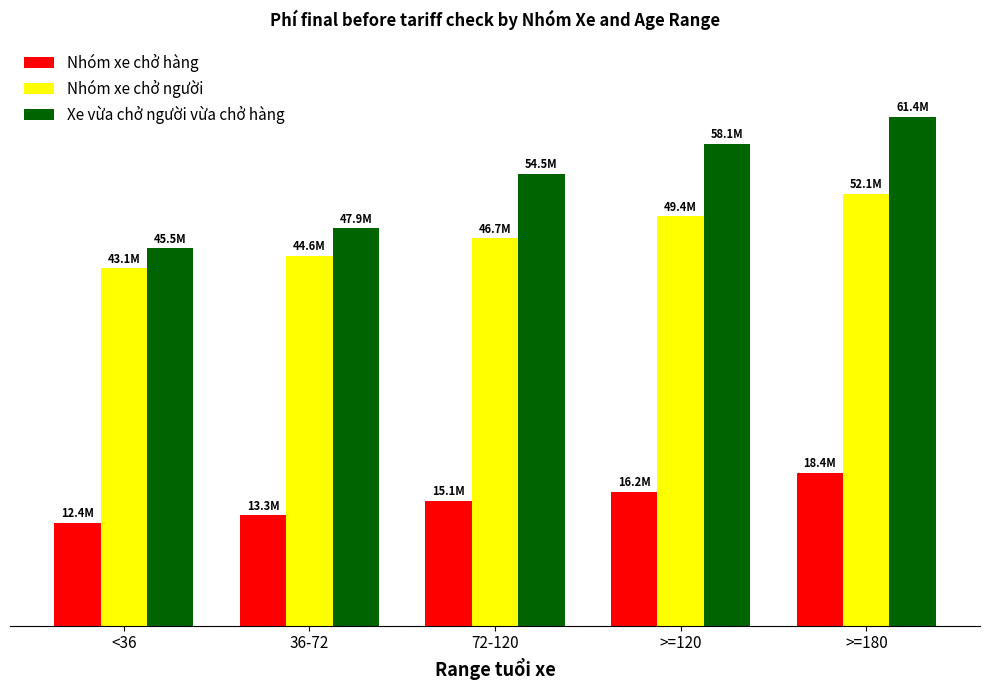

Does the chart contain stacked bars?

No